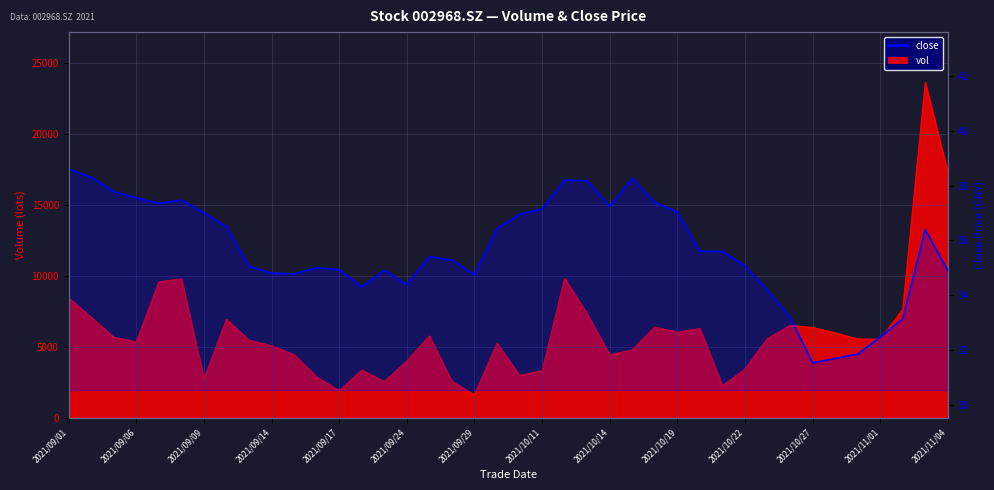

What is the label of the 8th point from the right?

2021/10/26